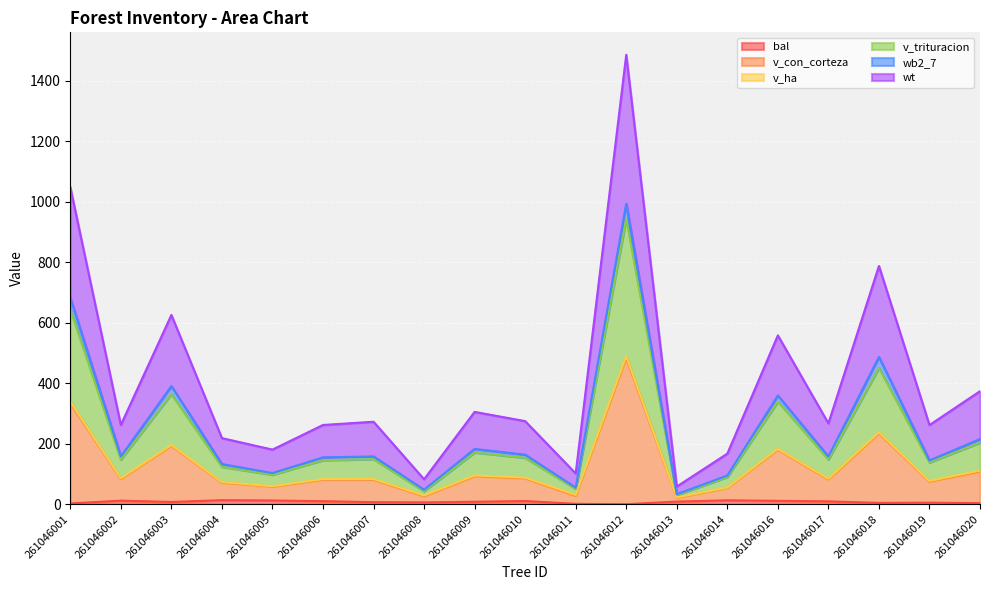

At which category is the sum across all series the highest?

261046012